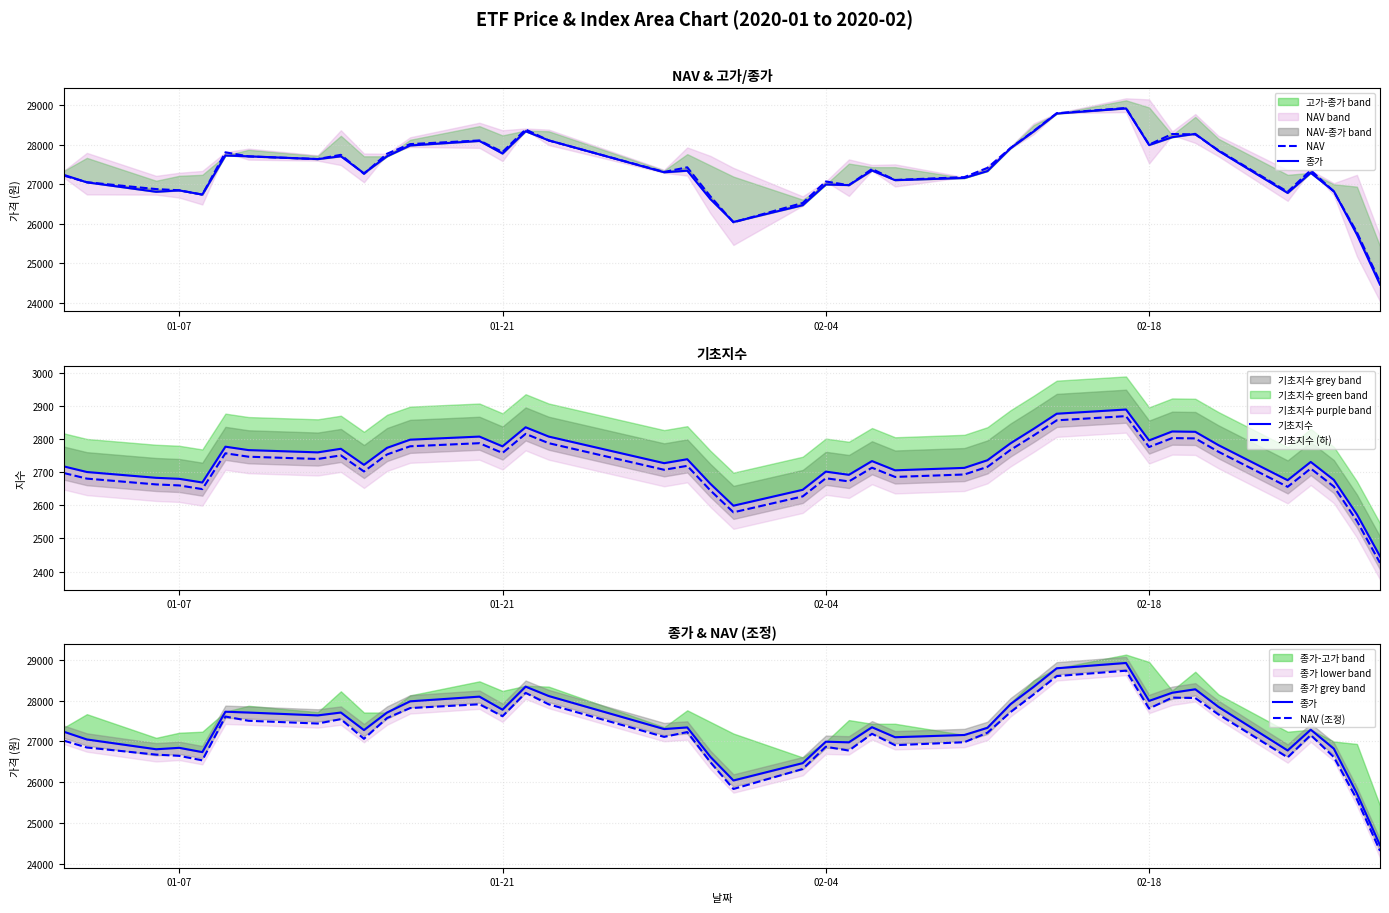

What is the lowest value of the 기초지수 (하) series?

2426.1